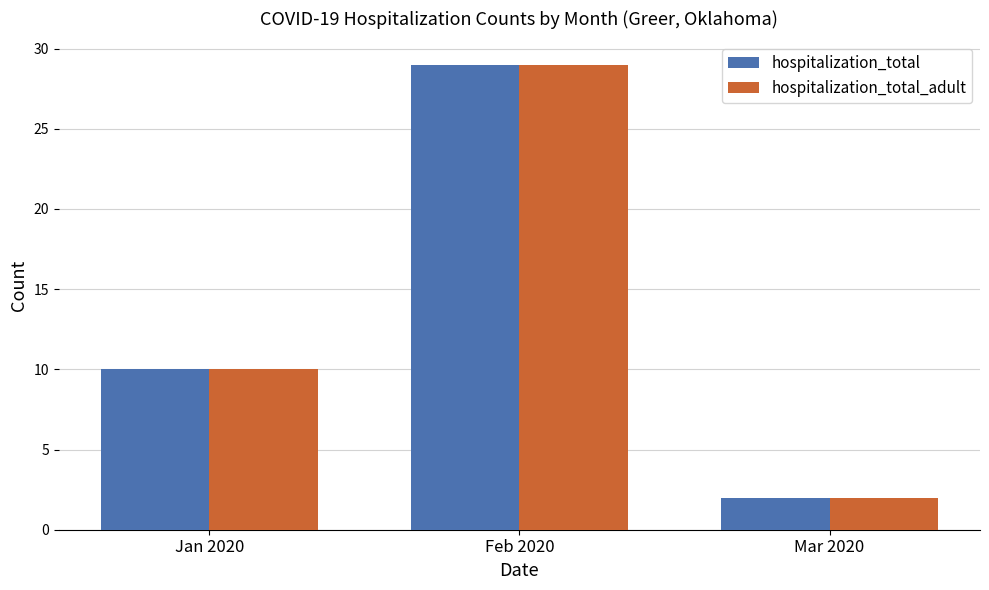

How many hospitalization_total_adult values are between 2 and 29?

3